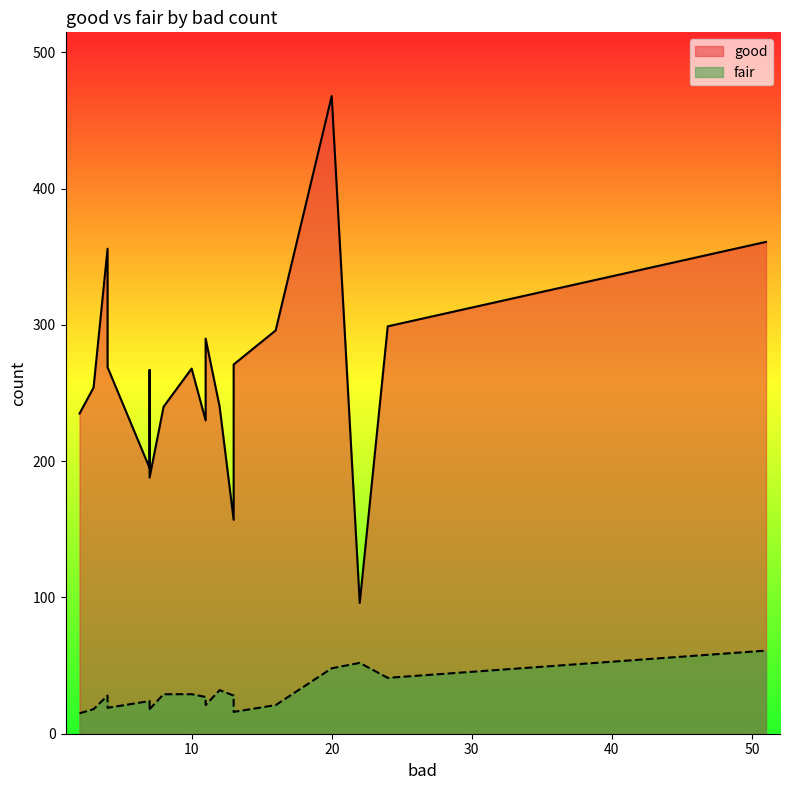

The value of fair at 16 is 30. True or false?

False